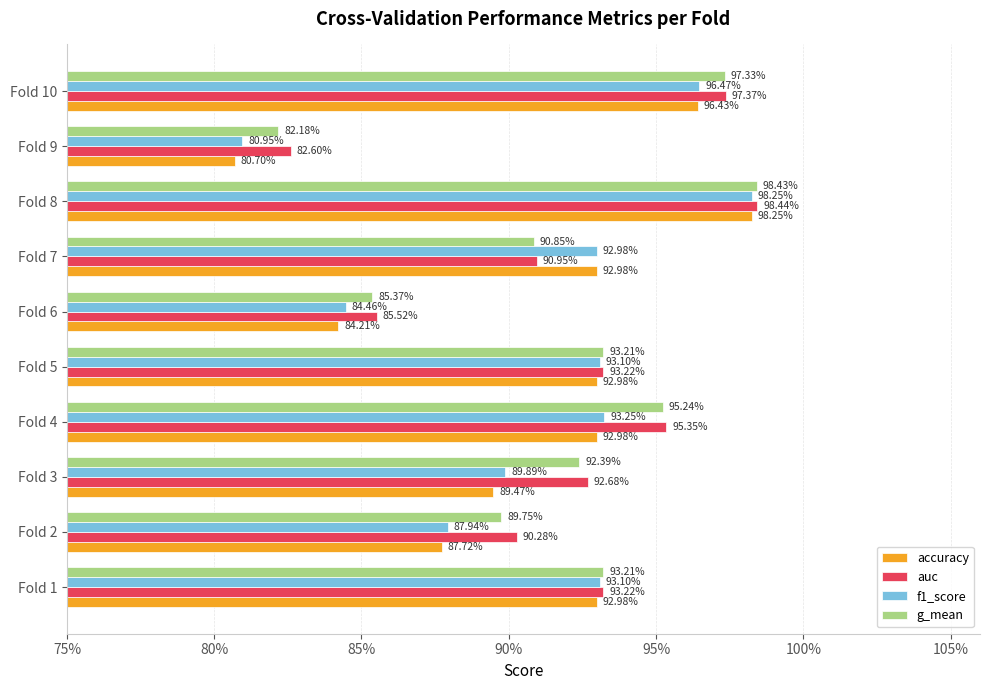

Rank the series by their average value, from lowest to highest.

accuracy, f1_score, g_mean, auc